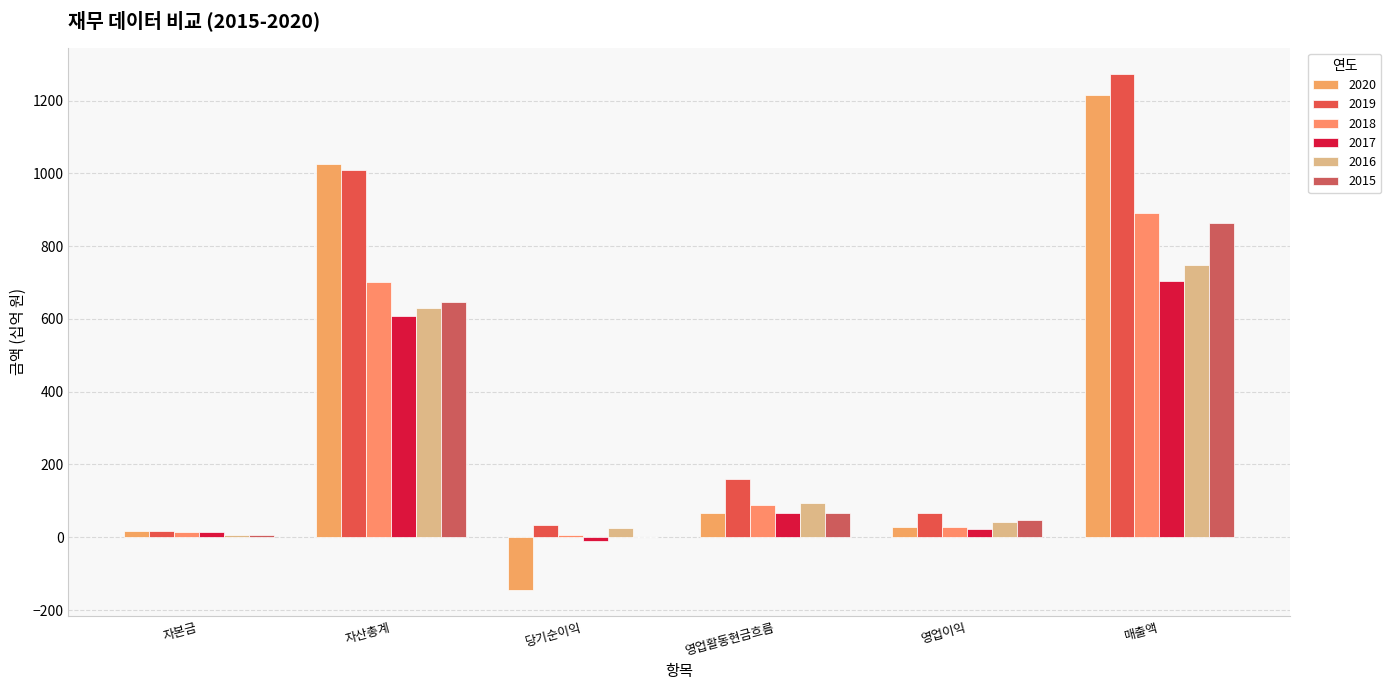

What is the sum of the 2017 values at 매출액 and 영업이익?

728.0